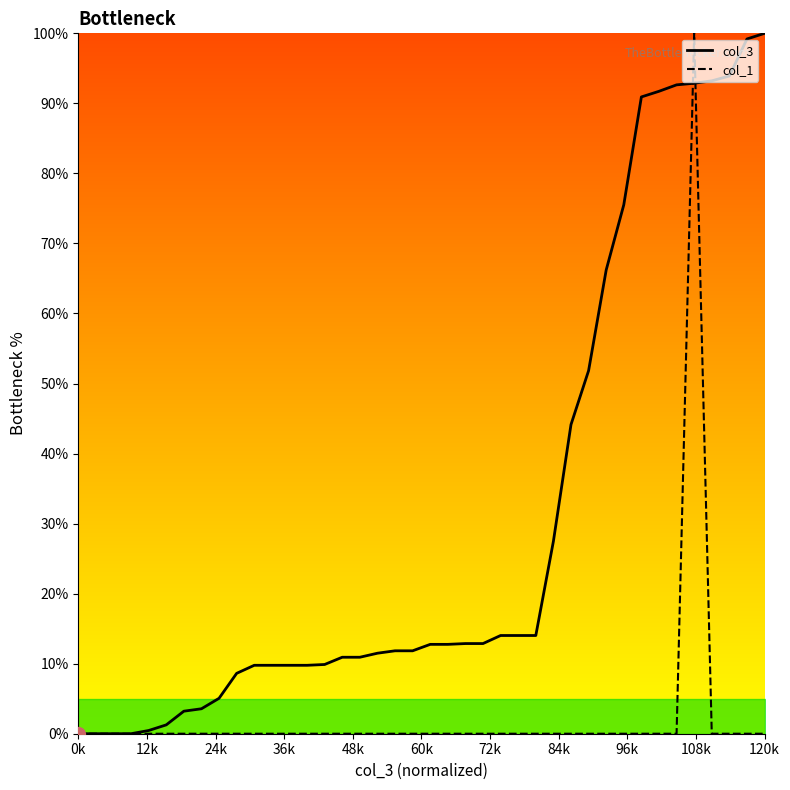

List the series in order of their peak value, lowest first.

col_3, col_1